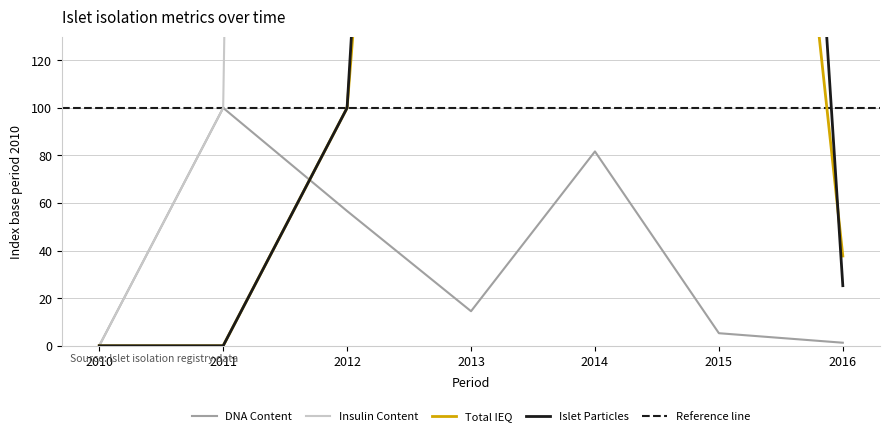

Which series has the largest range (max minus min)?

Insulin Content